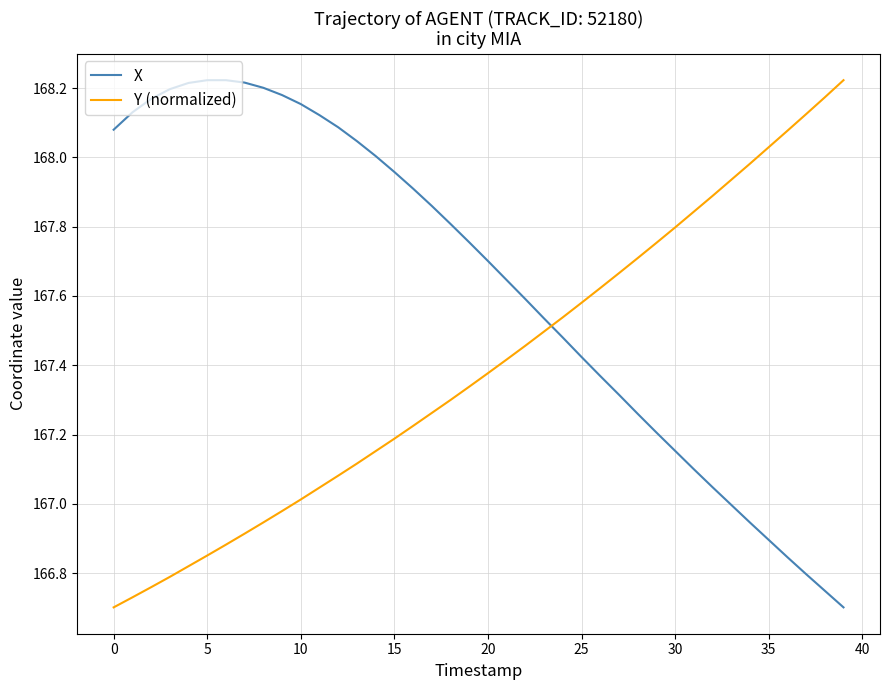

Which series ends up on top after the final intersection of Y (normalized) and X?

Y (normalized)